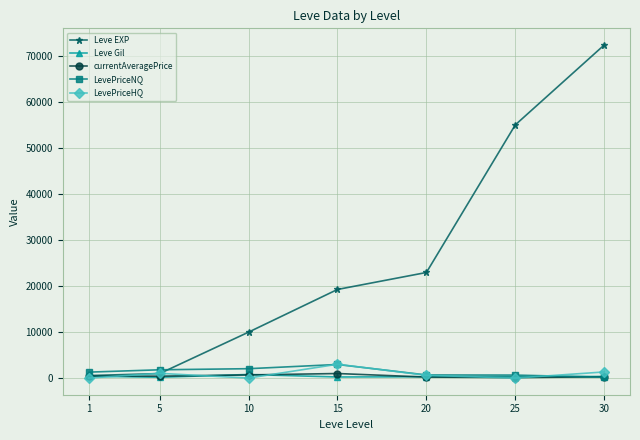

At which category is the sum across all series the highest?

30